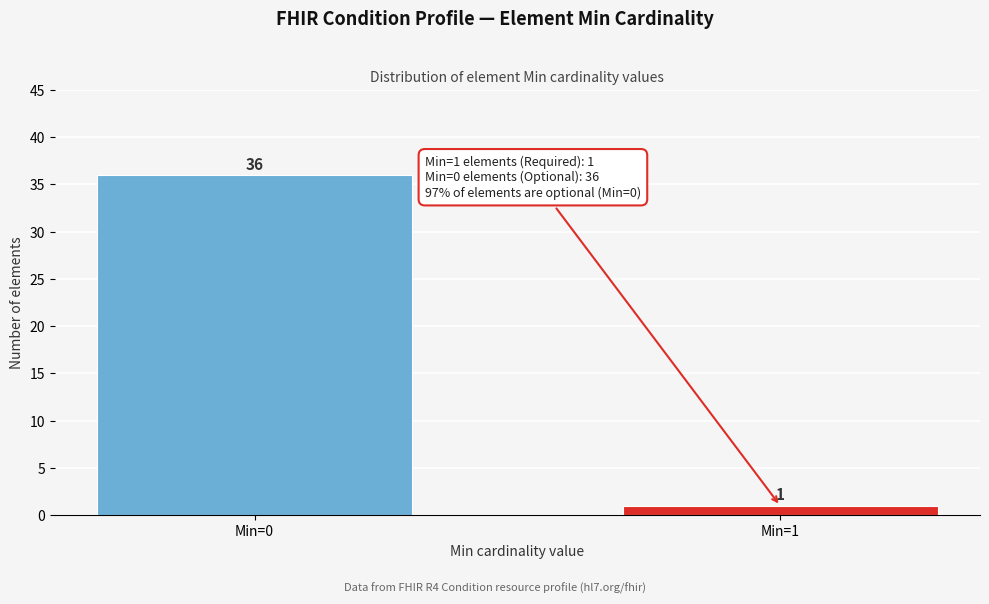

Reading left to right, what are all the values shown in this chart?

Min=0=36	Min=1=1